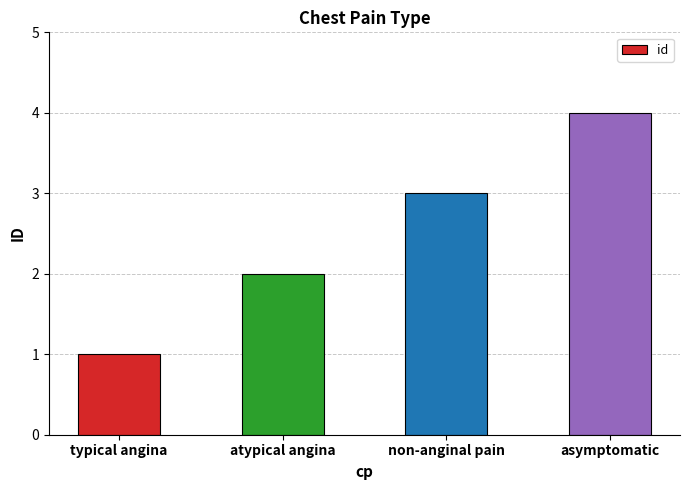

True or false: the data shows 4 at asymptomatic.

True